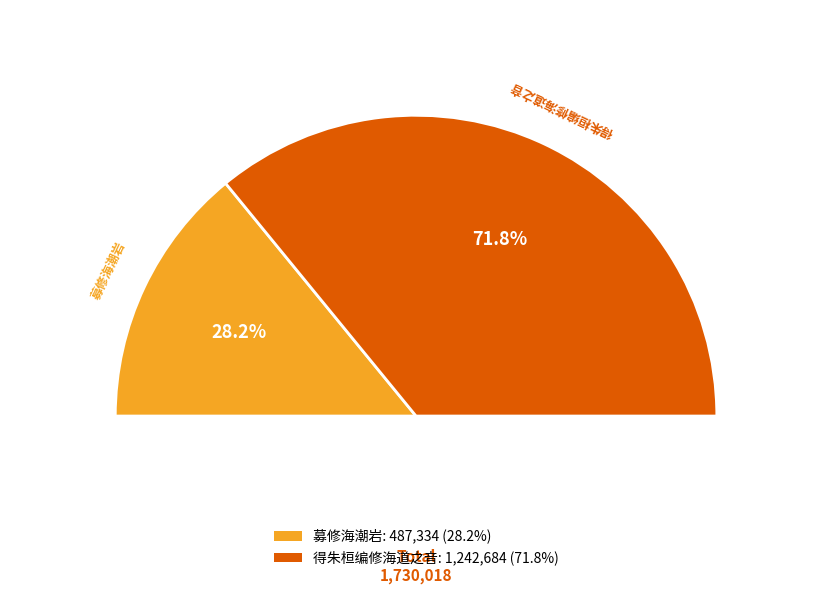

Count the number of slices in the pie.

2